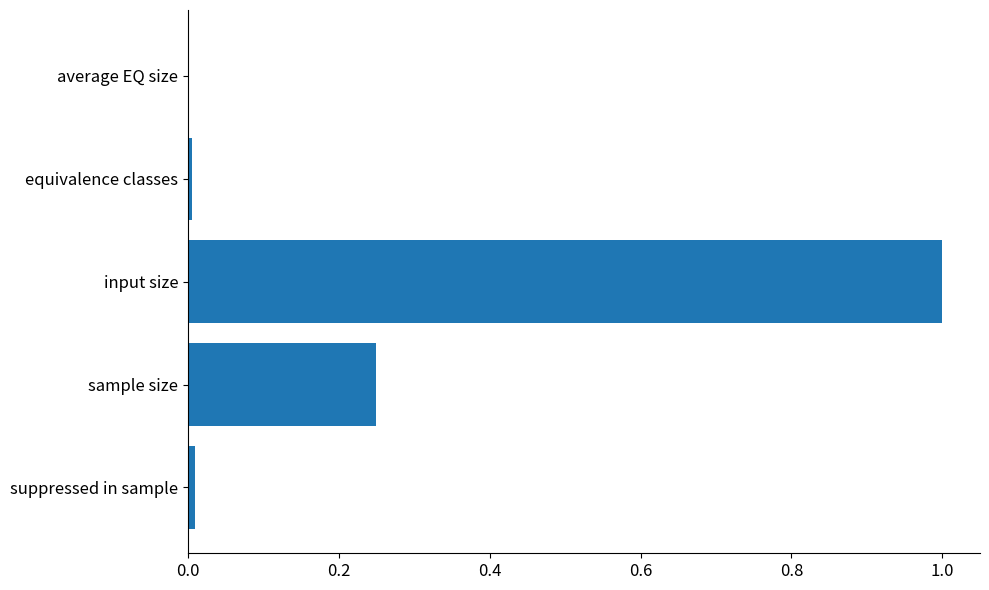

What is the sum of all values?

1.3